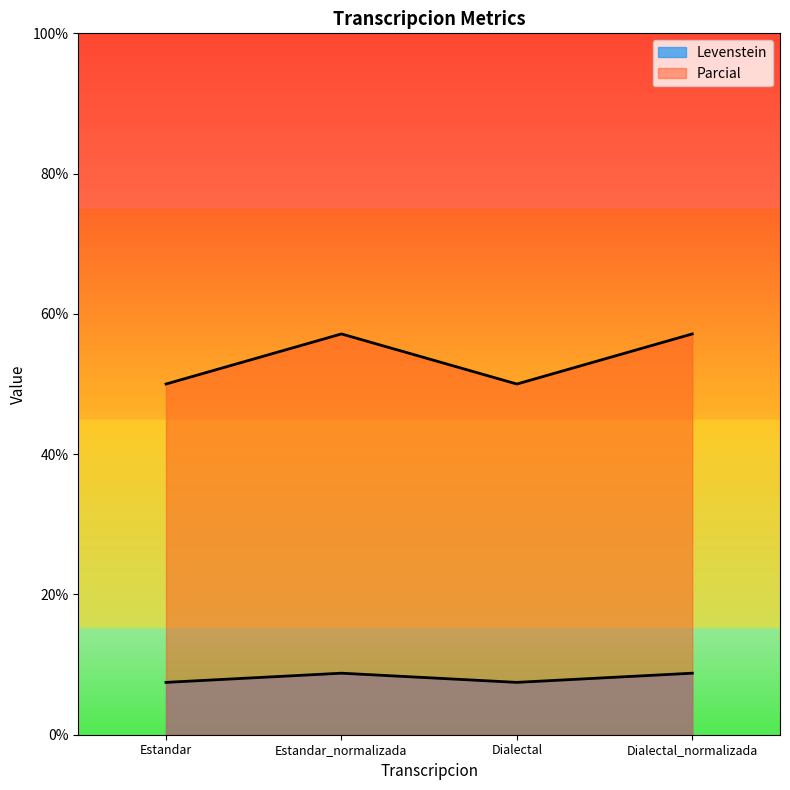

What is the maximum value for Levenstein?

8.8